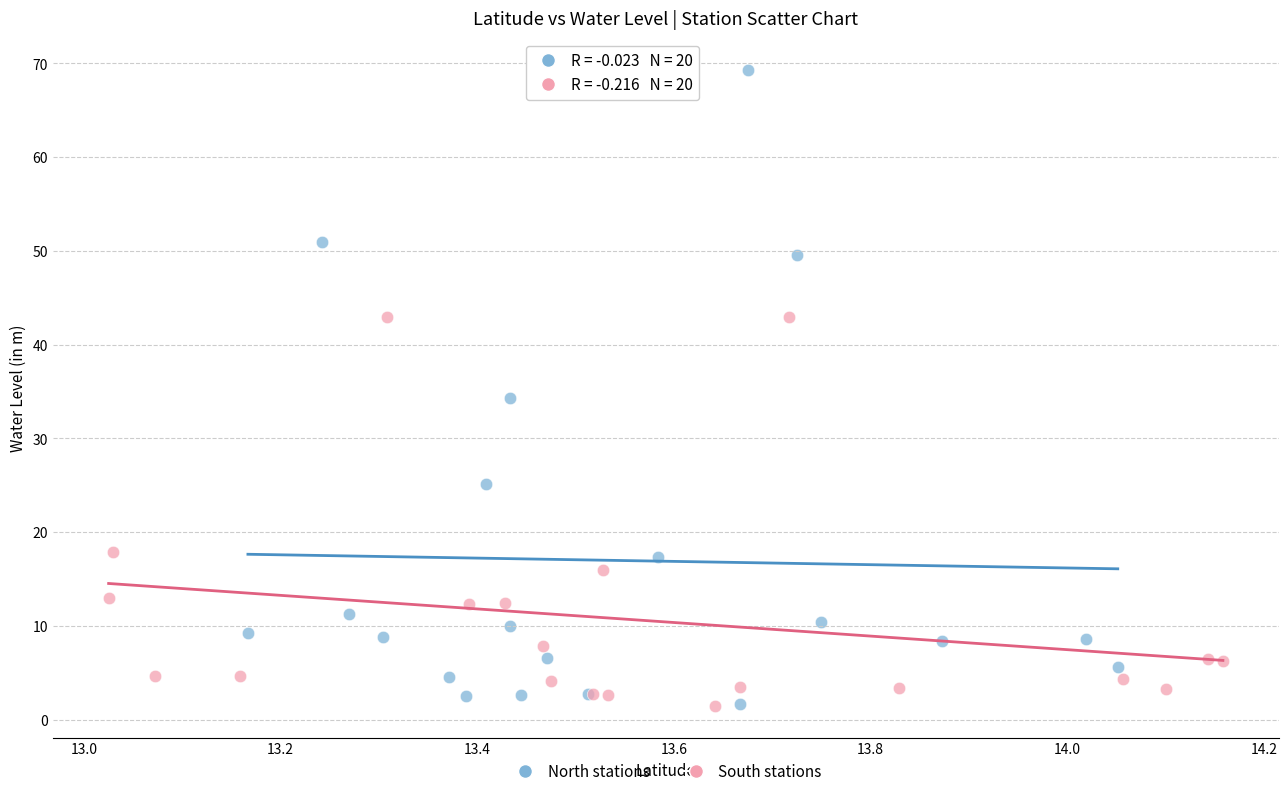

Which series has the widest spread of Y values?

North stations